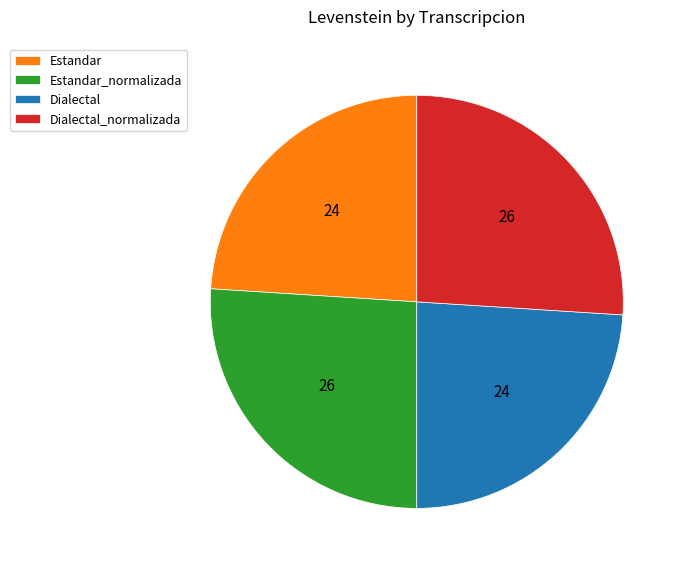

True or false: Estandar accounts for 24% of the total.

True